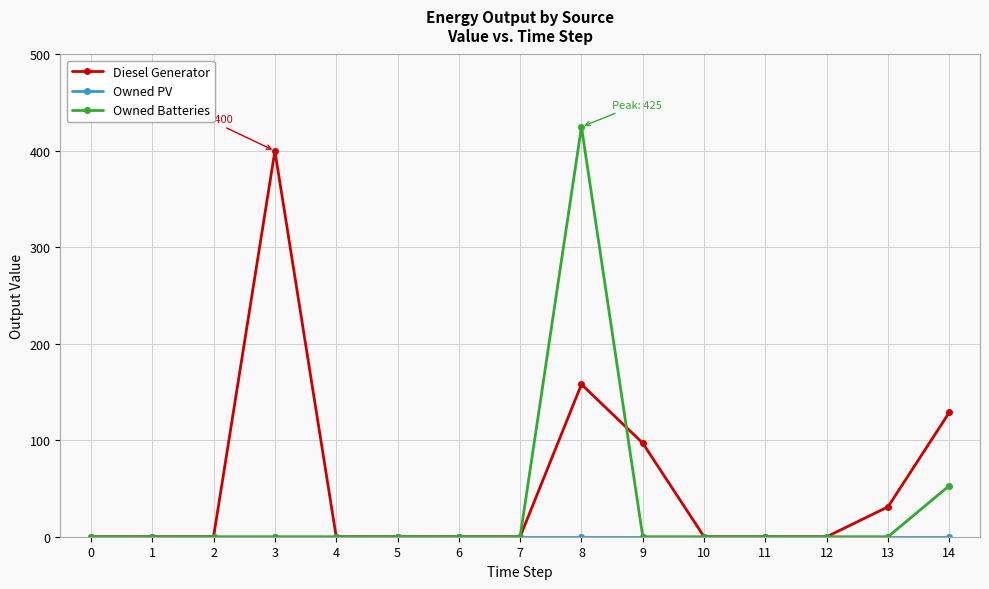

Is the value of Owned Batteries at 14 greater than the value of Diesel Generator at 5?

Yes